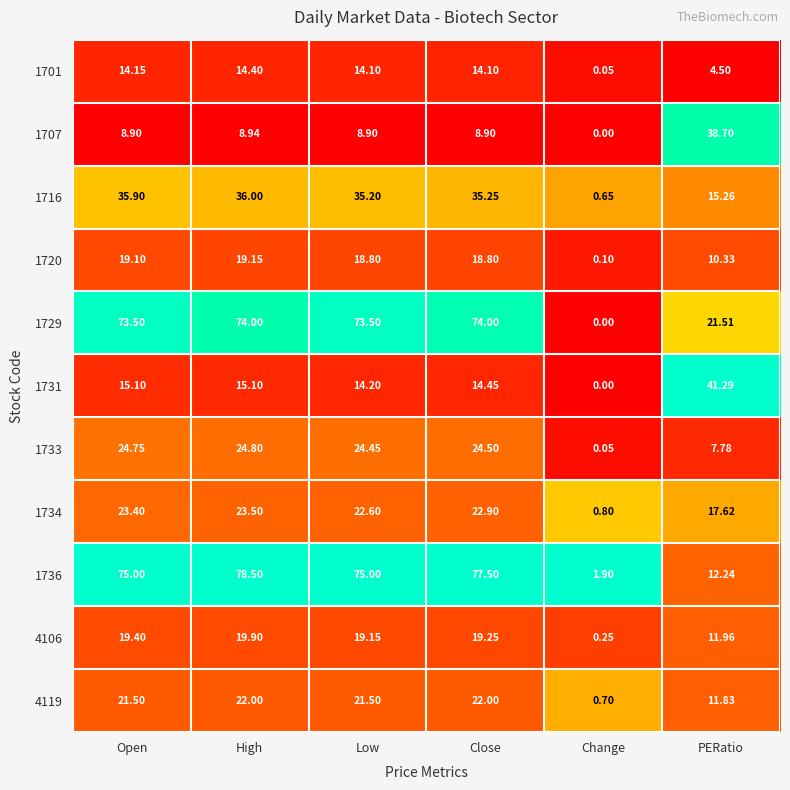

Which category has the lowest value in the 1716 series?

Change